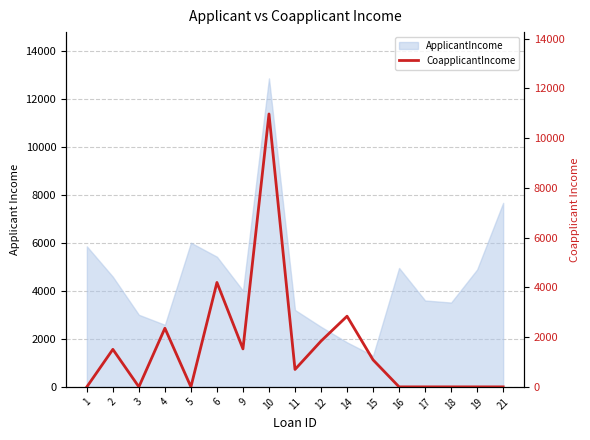

Reading right to left, what are all the values shown in this chart?

0	0	0	0	0	1086	2840	1840	700	10968	1526	4196	0	2358	0	1508	0